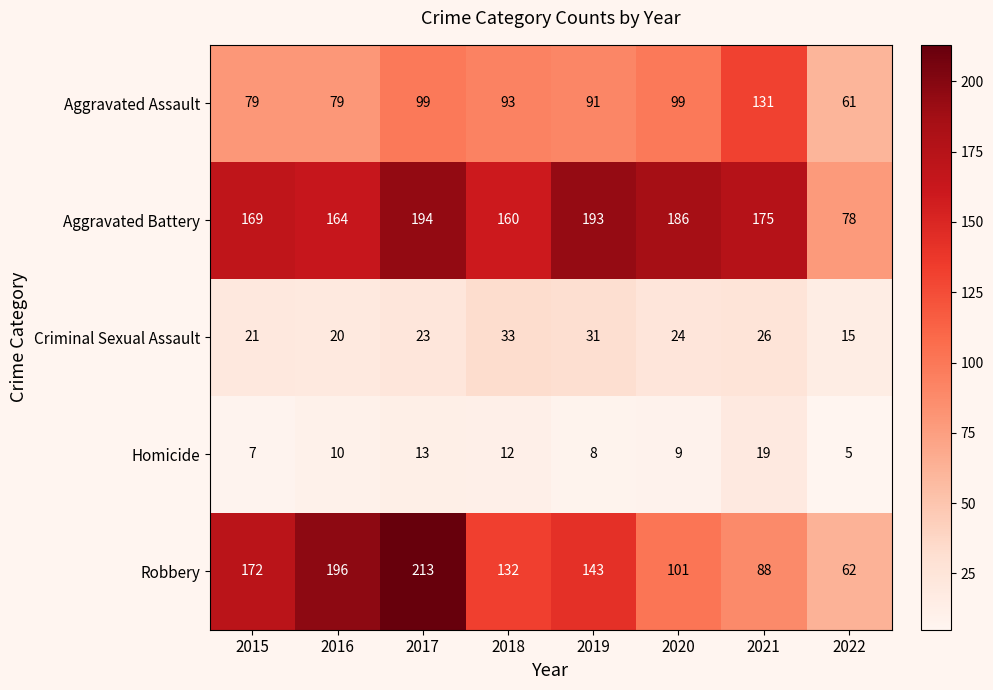

Is it true that Aggravated Assault equals 91 at 2019?

True